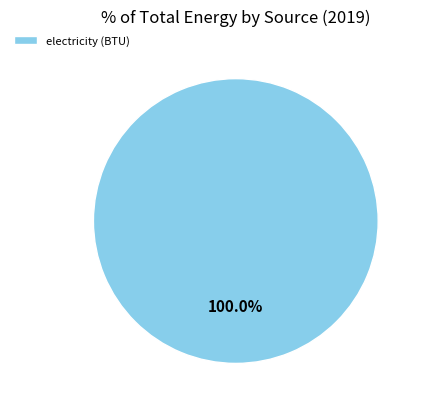

Is there a majority slice in this chart?

Yes